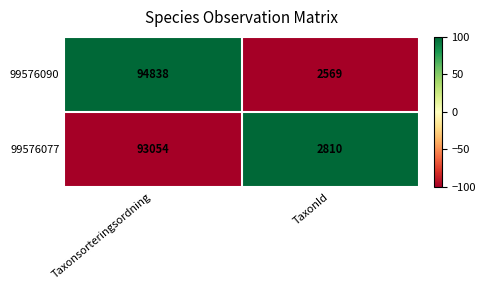

Which category has the highest value across all series?

Taxonsorteringsordning